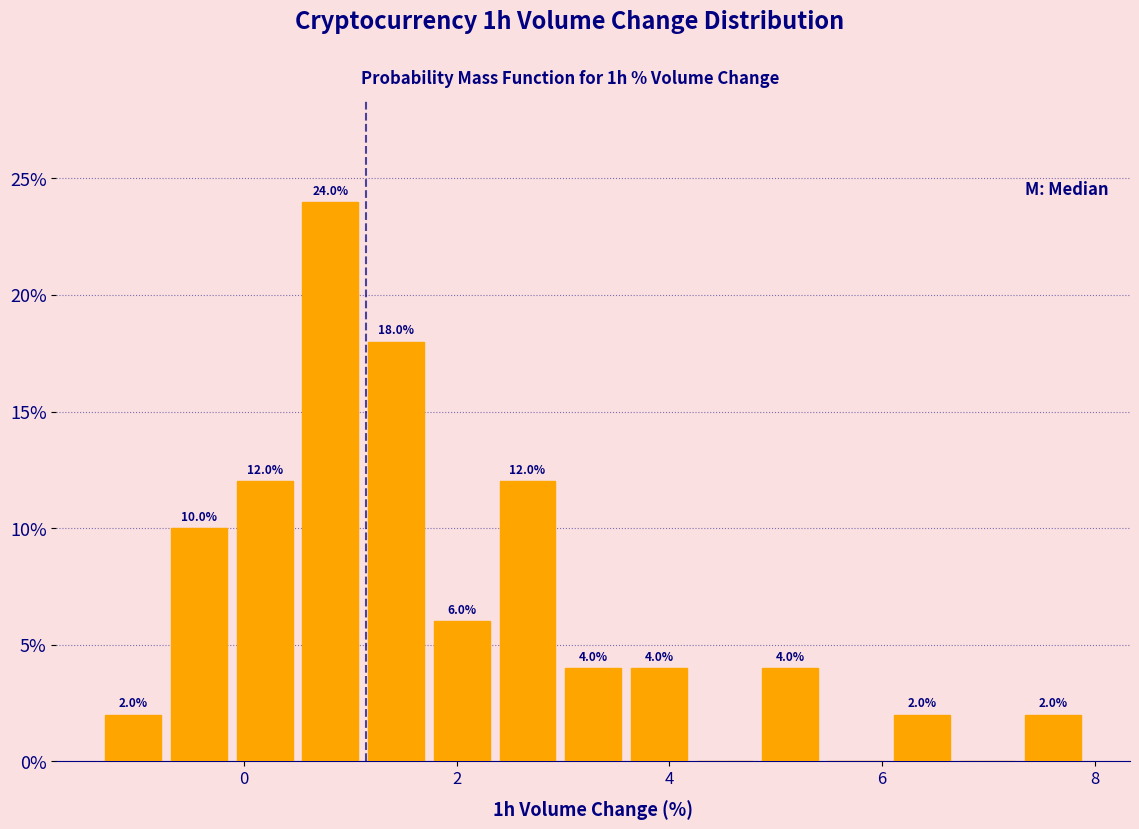

Around what value on the x-axis is the tallest bar? Give the approximate position of its centre, as read against the axis.

0.8